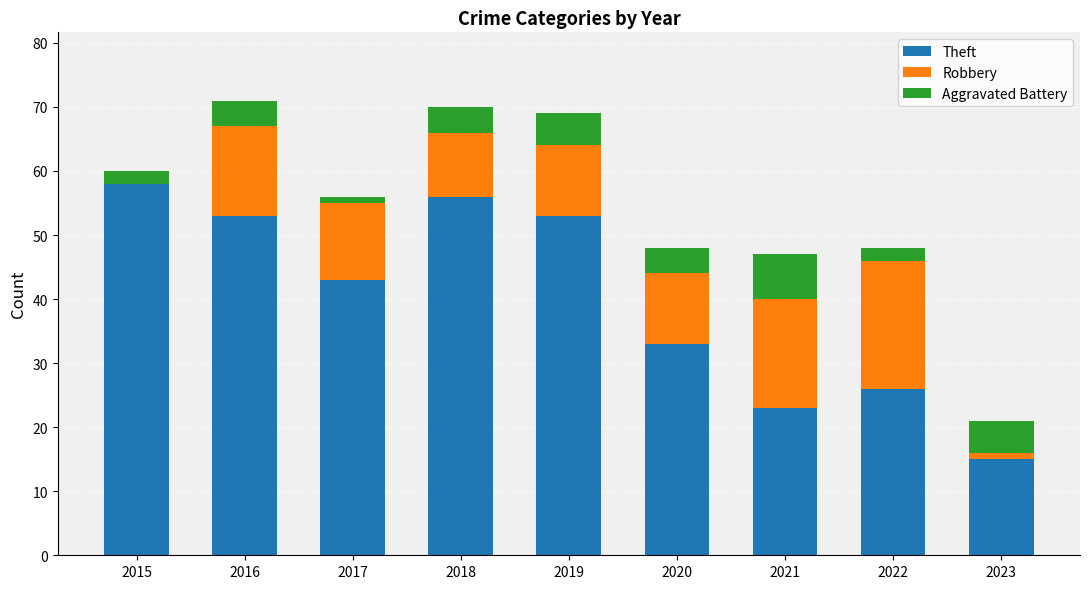

Is it true that Theft equals 15 at 2023?

True